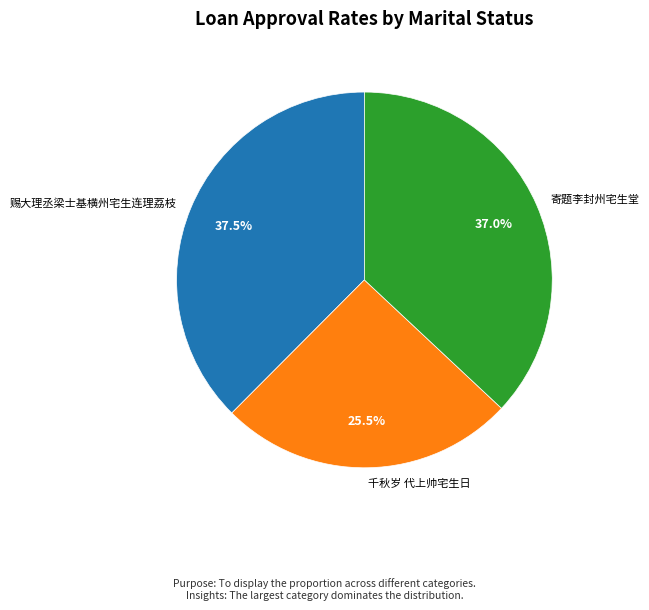

True or false: 千秋岁 代上帅宅生日 accounts for 19% of the total.

False